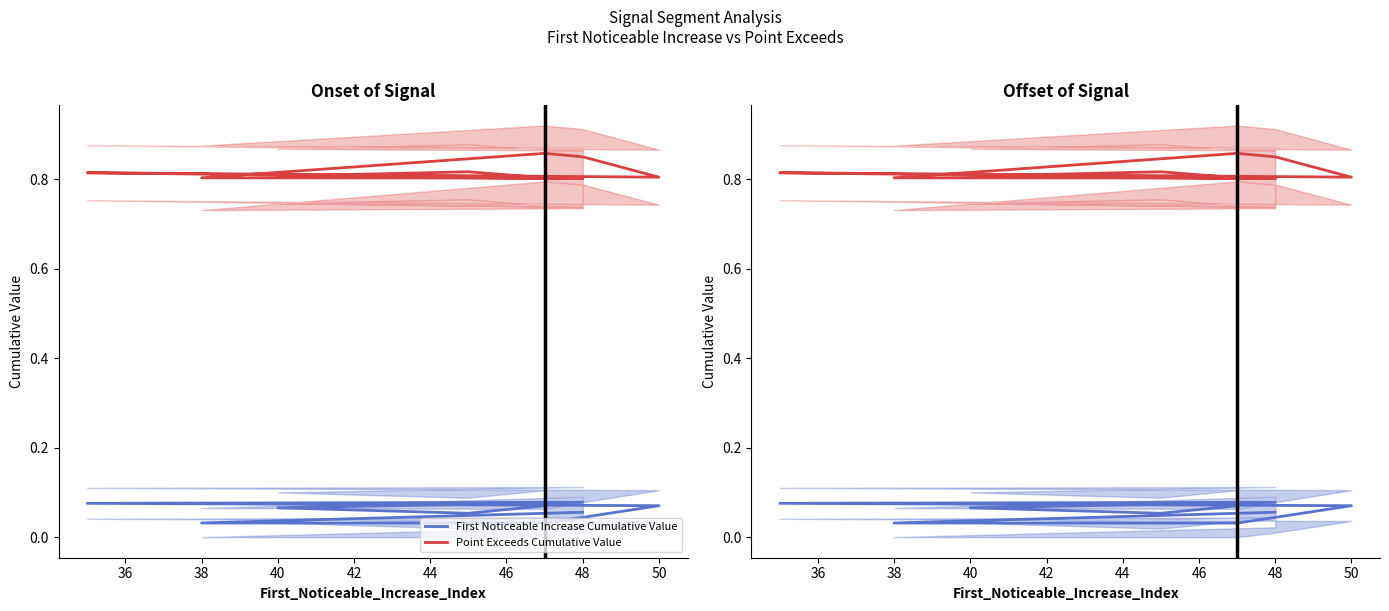

Does the chart display data point markers on the line(s)?

No